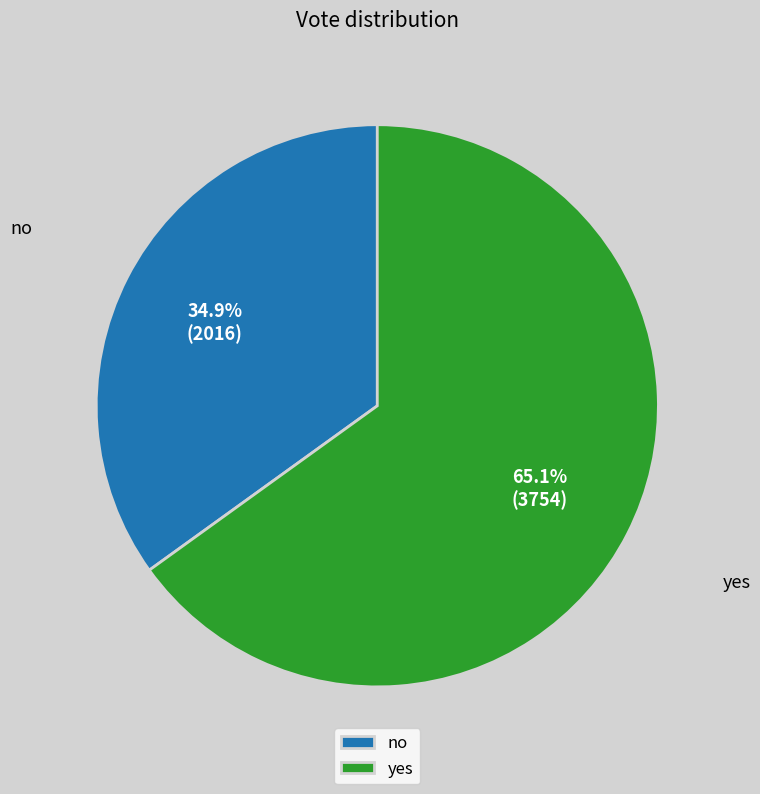

Which category has the smallest portion of the pie?

no